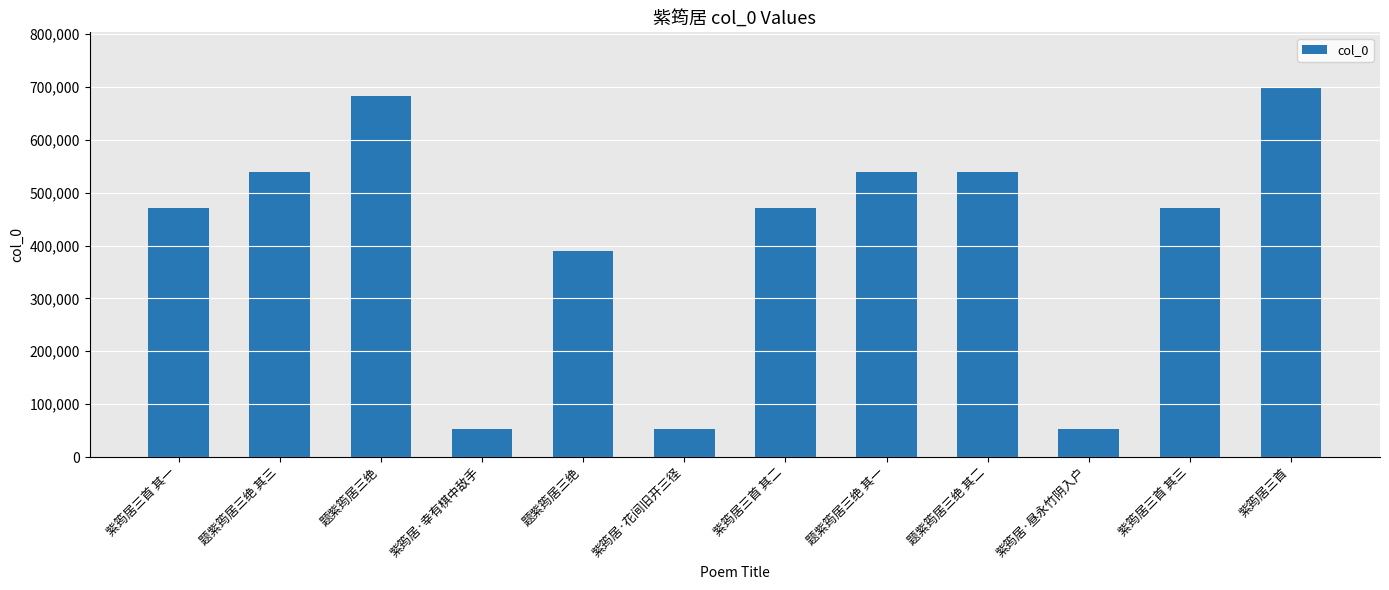

How many bars are there in total?

12